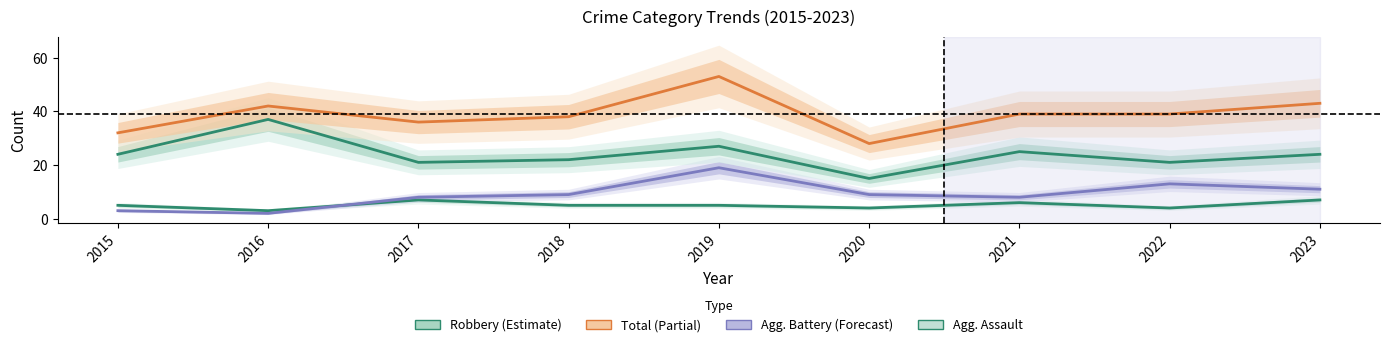

Reading right to left, what are all the values shown in this chart?

Aggravated Assault: 2023=7	2022=4	2021=6	2020=4	2019=5	2018=5	2017=7	2016=3	2015=5
Aggravated Battery: 2023=11	2022=13	2021=8	2020=9	2019=19	2018=9	2017=8	2016=2	2015=3
Robbery: 2023=24	2022=21	2021=25	2020=15	2019=27	2018=22	2017=21	2016=37	2015=24
Total: 2023=43	2022=39	2021=39	2020=28	2019=53	2018=38	2017=36	2016=42	2015=32